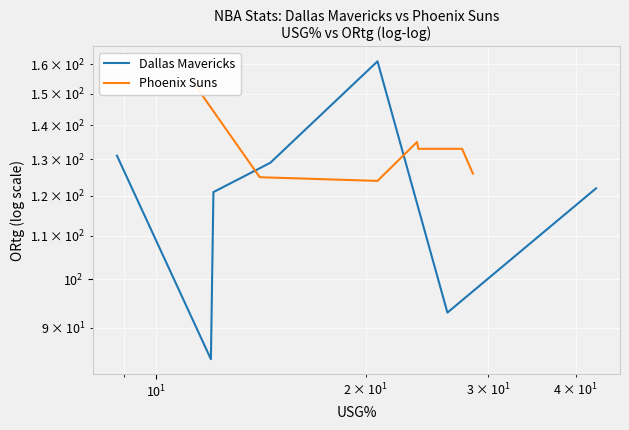

What is the value of the Phoenix Suns point at the 3rd from the left?

124